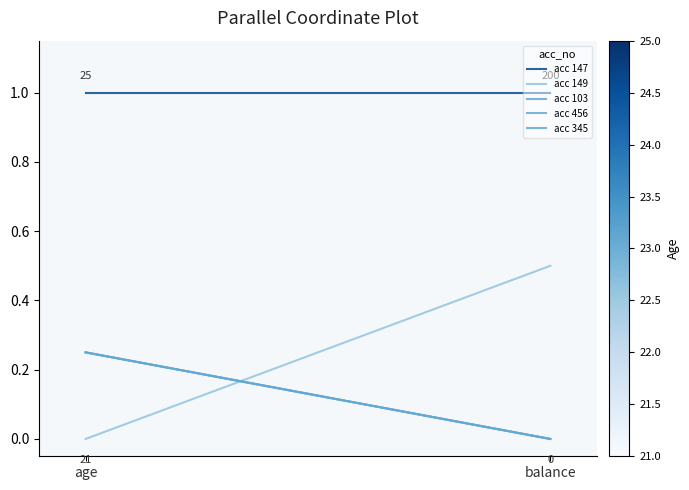

How many lines are shown in the chart?

5